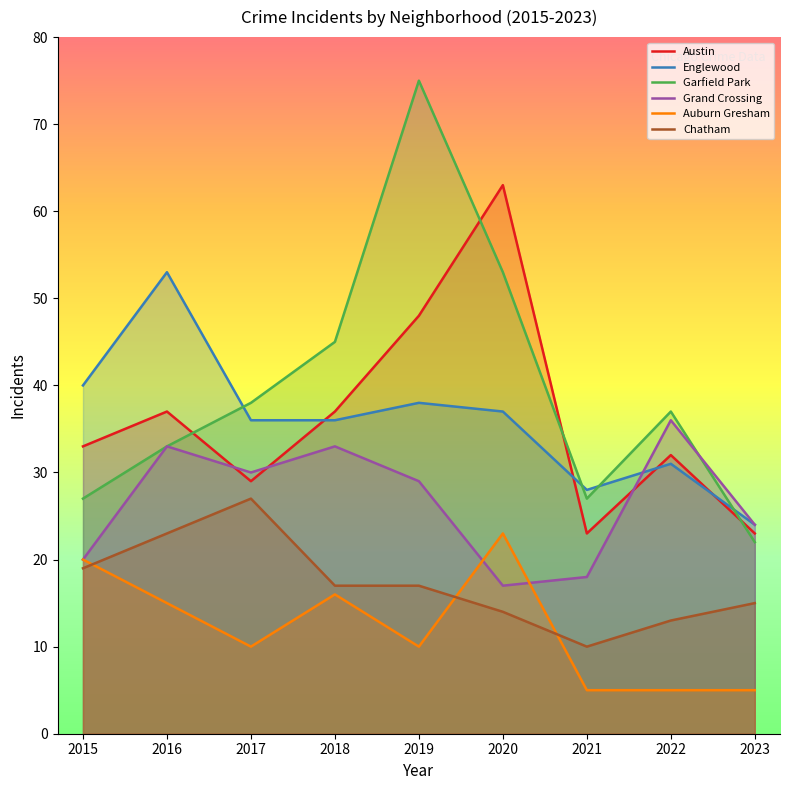

Reading left to right, extract all data points from this chart.

Austin: 2015=33	2016=37	2017=29	2018=37	2019=48	2020=63	2021=23	2022=32	2023=23
Englewood: 2015=40	2016=53	2017=36	2018=36	2019=38	2020=37	2021=28	2022=31	2023=24
Garfield Park: 2015=27	2016=33	2017=38	2018=45	2019=75	2020=53	2021=27	2022=37	2023=22
Grand Crossing: 2015=20	2016=33	2017=30	2018=33	2019=29	2020=17	2021=18	2022=36	2023=24
Auburn Gresham: 2015=20	2016=15	2017=10	2018=16	2019=10	2020=23	2021=5	2022=5	2023=5
Chatham: 2015=19	2016=23	2017=27	2018=17	2019=17	2020=14	2021=10	2022=13	2023=15